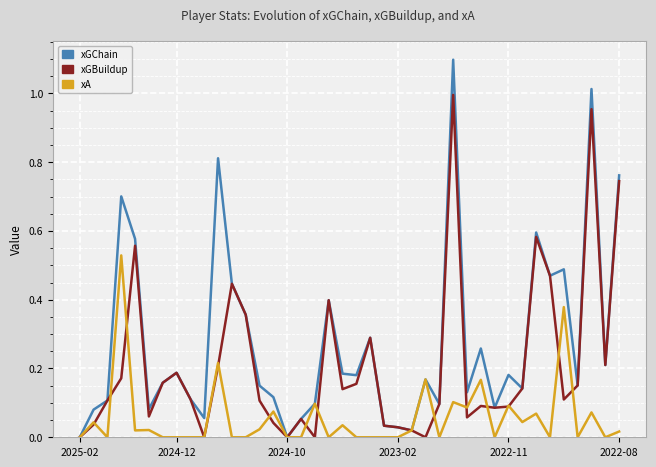

Which series has the largest total across all categories?

xGChain